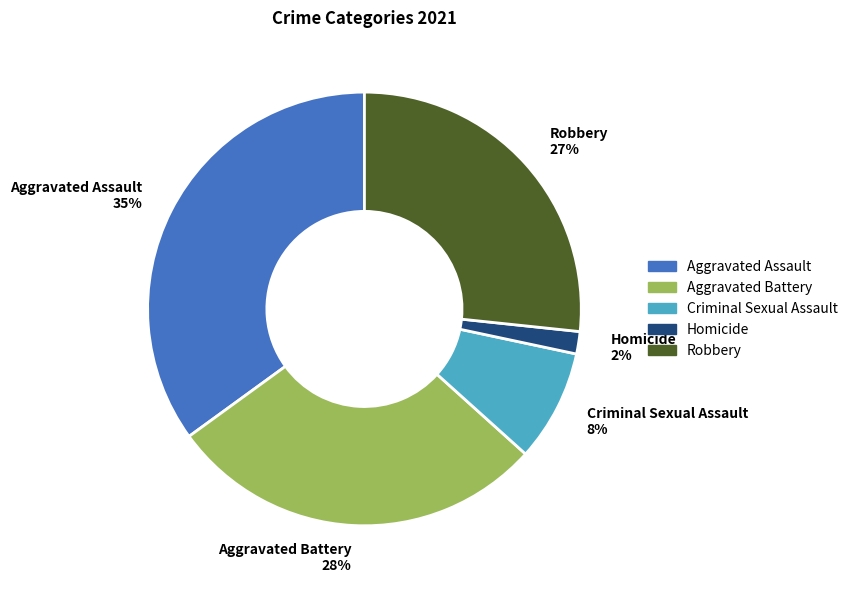

Which slice is the largest?

Aggravated Assault